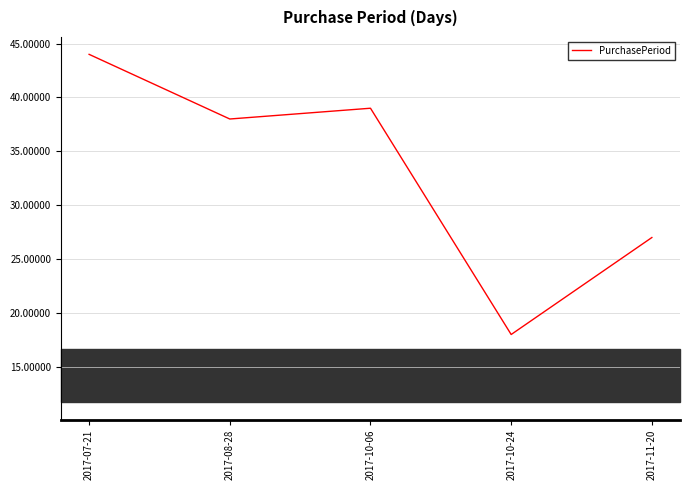

What is the change in value from 2017-07-21 to 2017-10-24?

-26